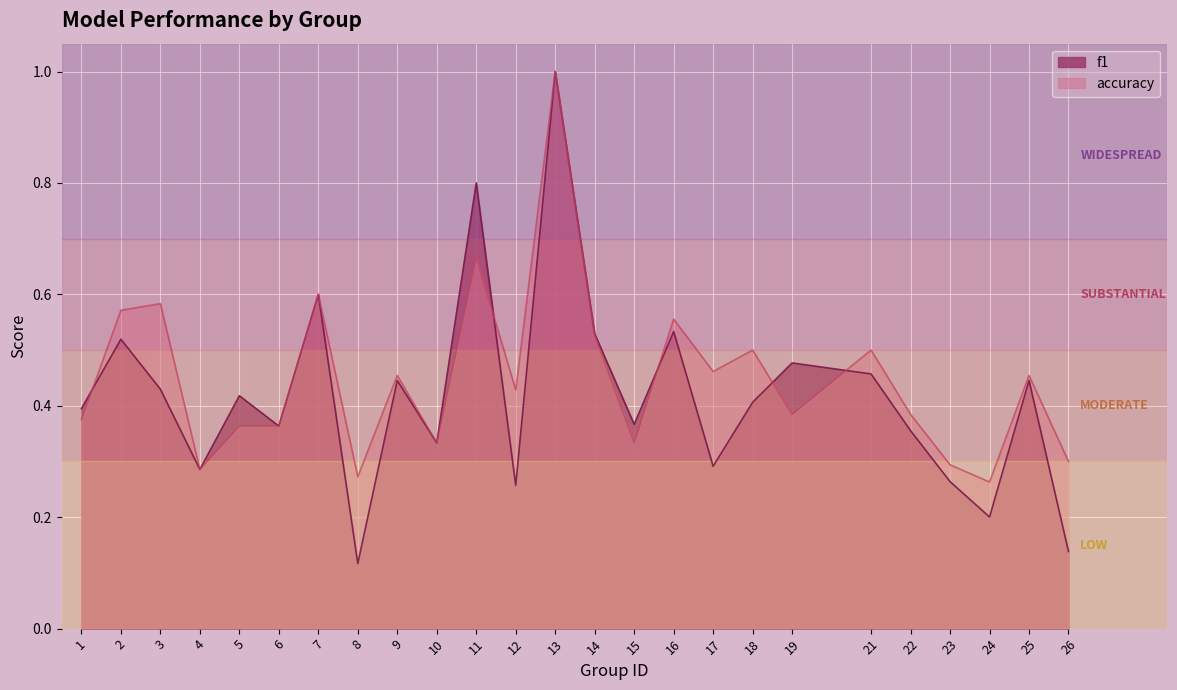

How many lines are shown in the chart?

2